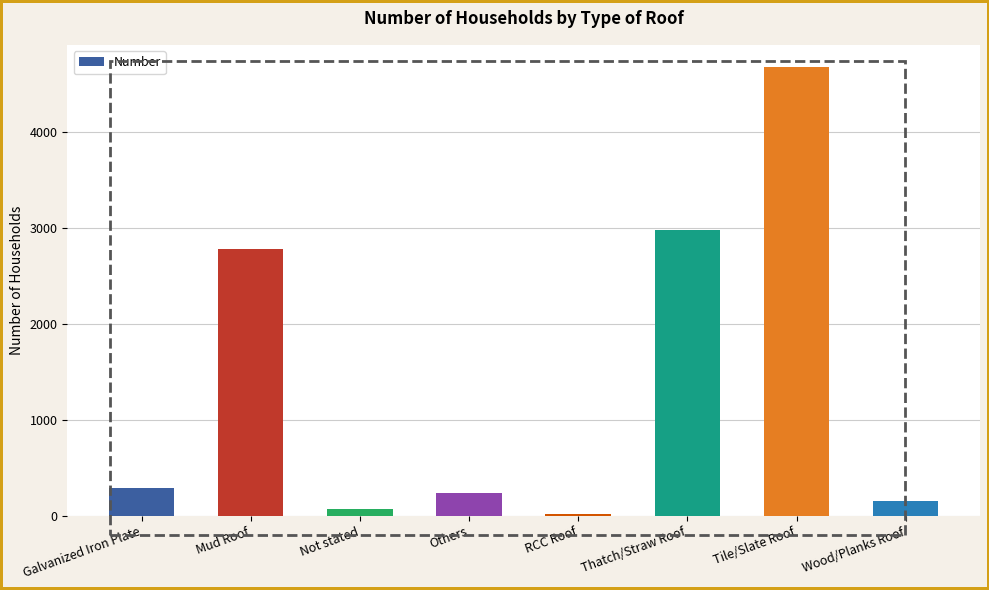

Between Others and Thatch/Straw Roof, which is larger?

Thatch/Straw Roof